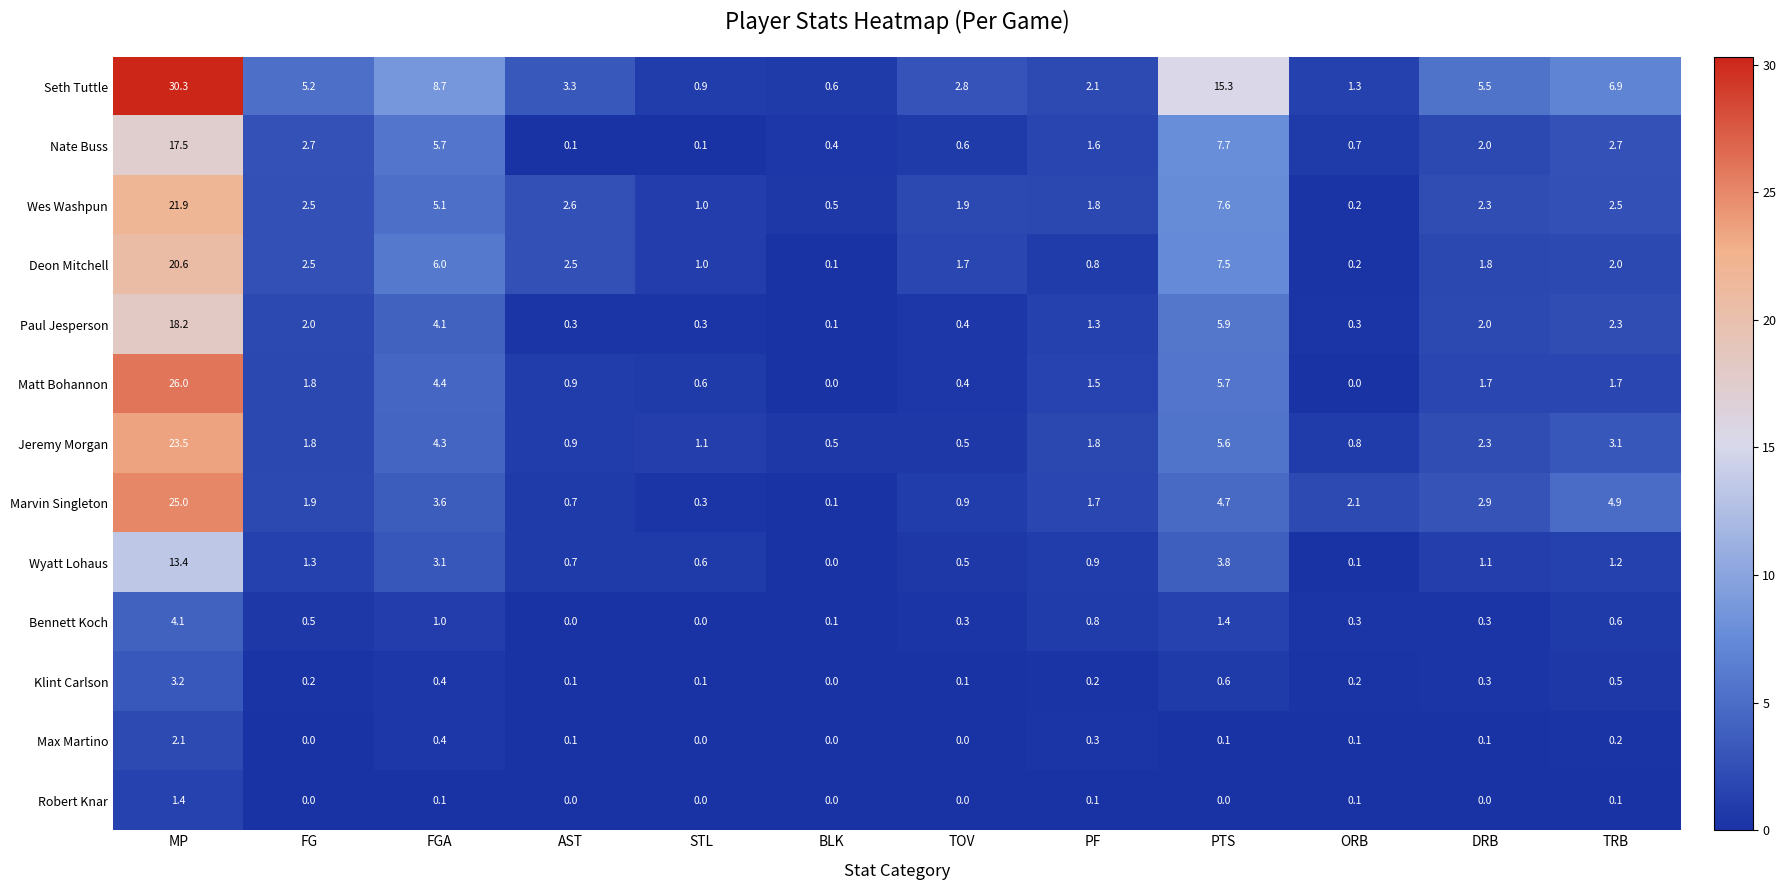

Which series has the largest total across all categories?

Seth Tuttle